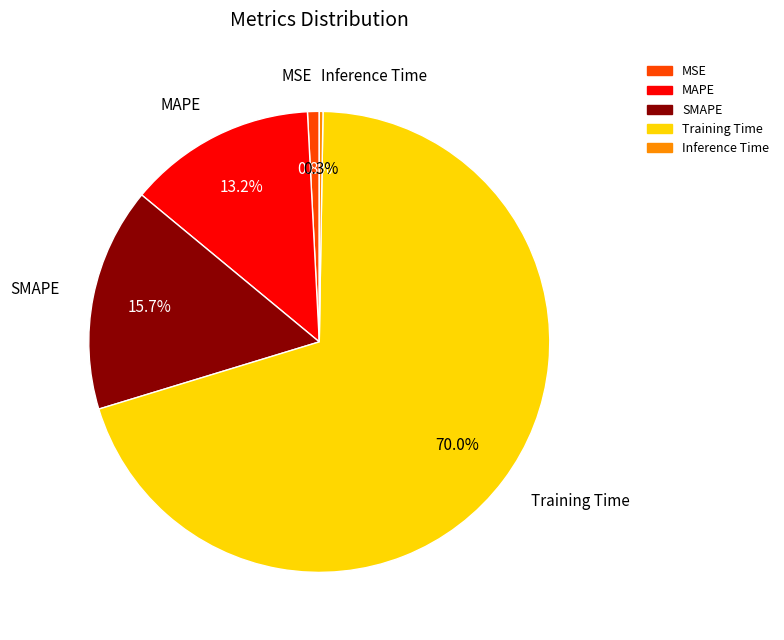

Does SMAPE account for over 50% of the chart?

No